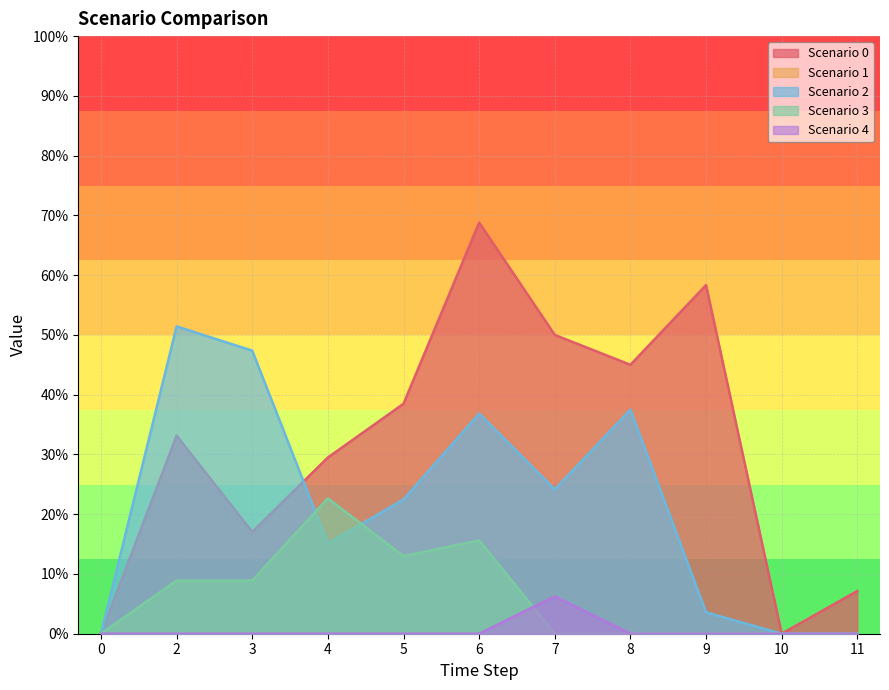

Does the chart display data point markers on the line(s)?

No